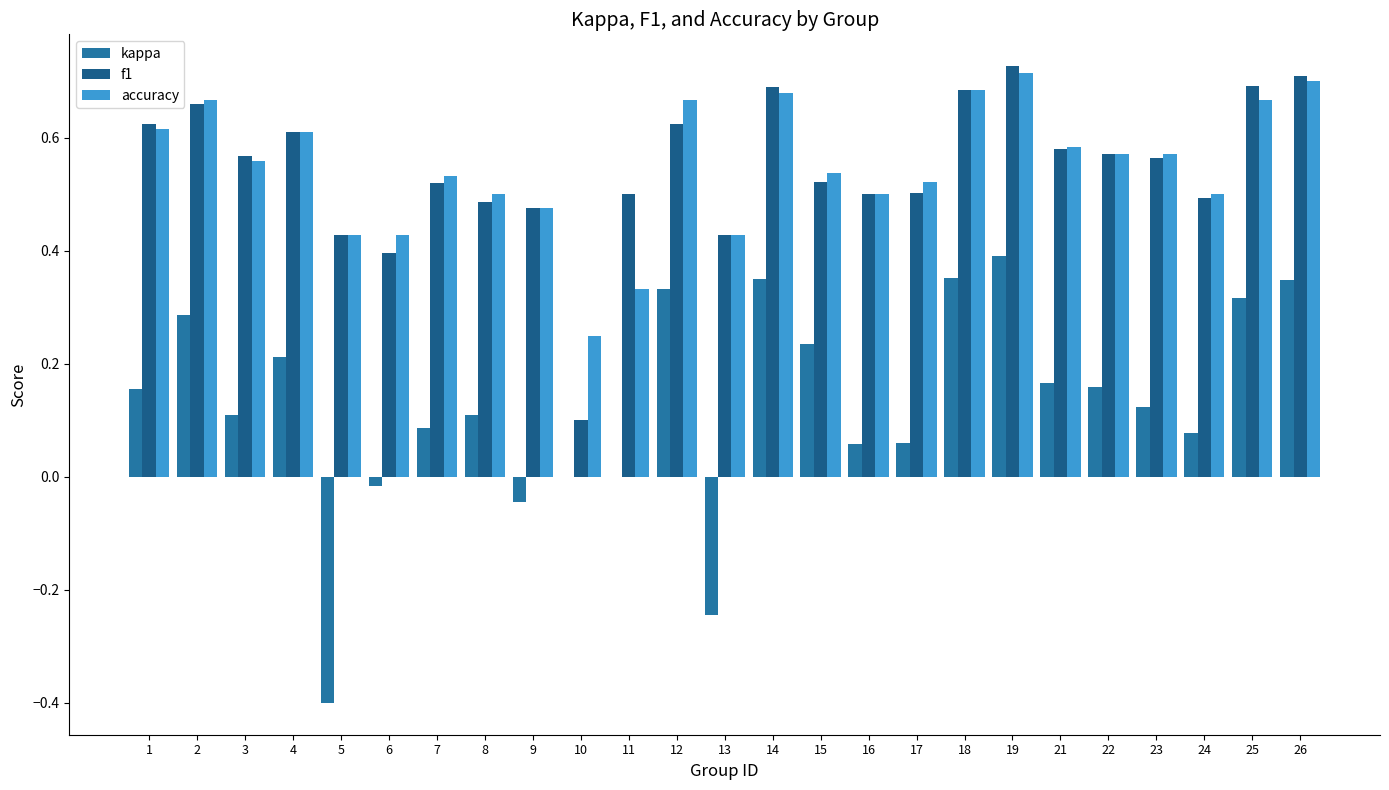

What value does the accuracy series have at 13?

0.4